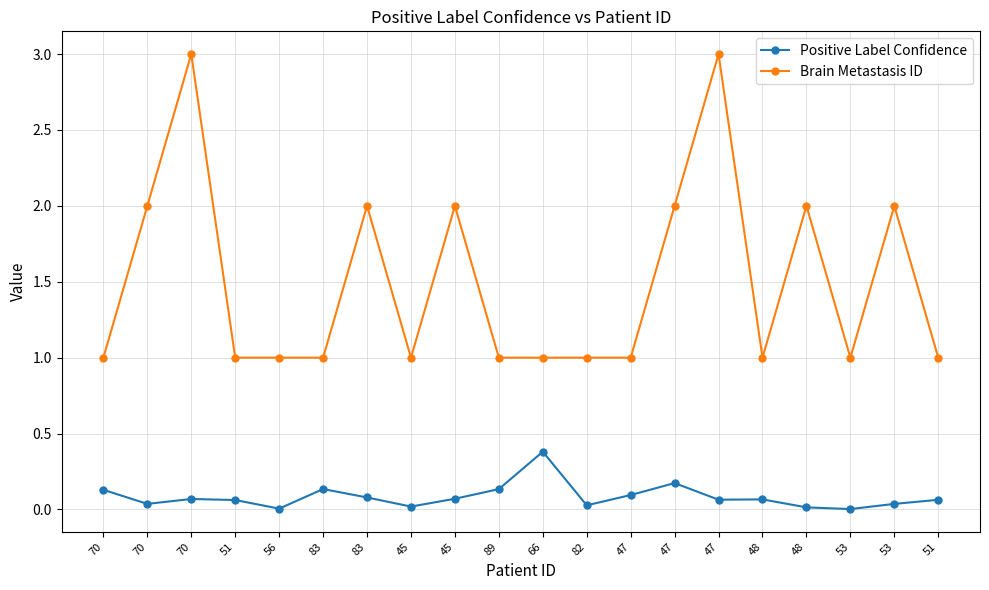

What are all the series names shown in the legend?

Positive Label Confidence, Brain Metastasis ID